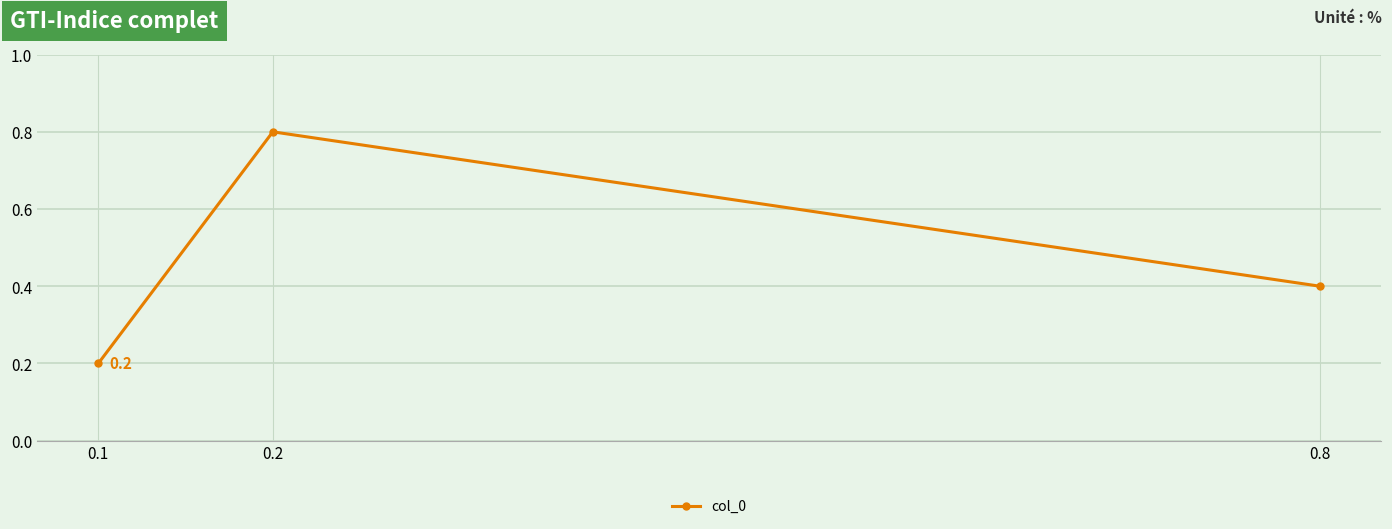

What is the difference between the values at 0.1 and 0.2?

0.6